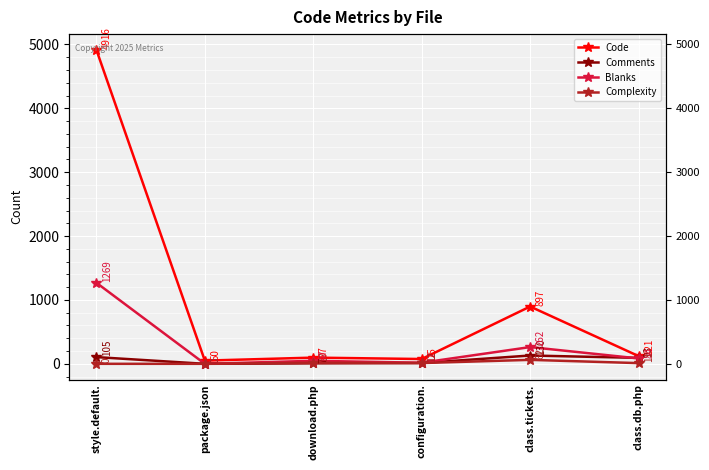

True or false: Blanks and Code intersect in this chart.

False